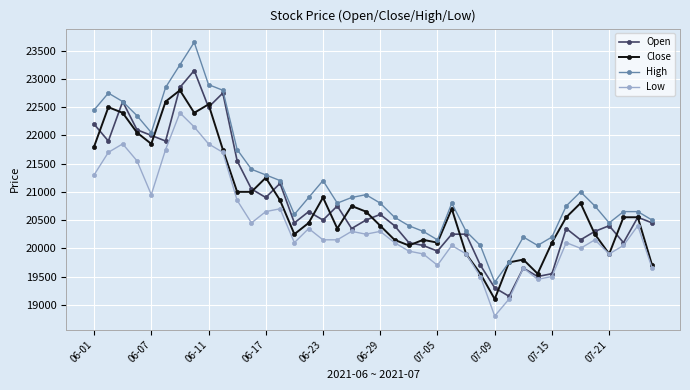

What is the difference between the maximum and minimum values in the Close series?

3700